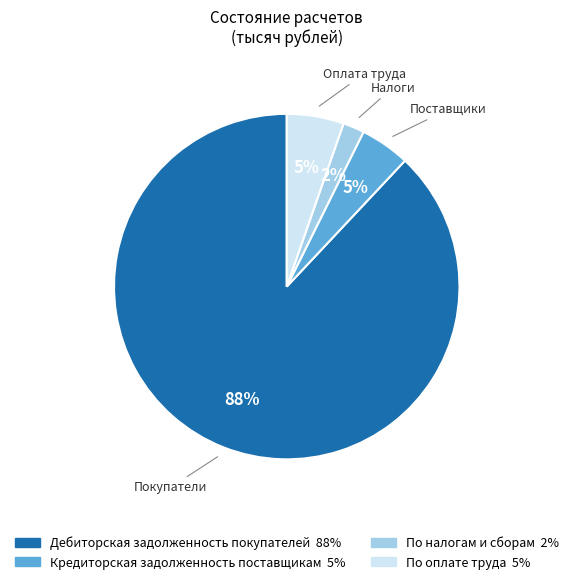

Which has a higher value, Дебиторская задолженность покупателей or По оплате труда?

Дебиторская задолженность покупателей